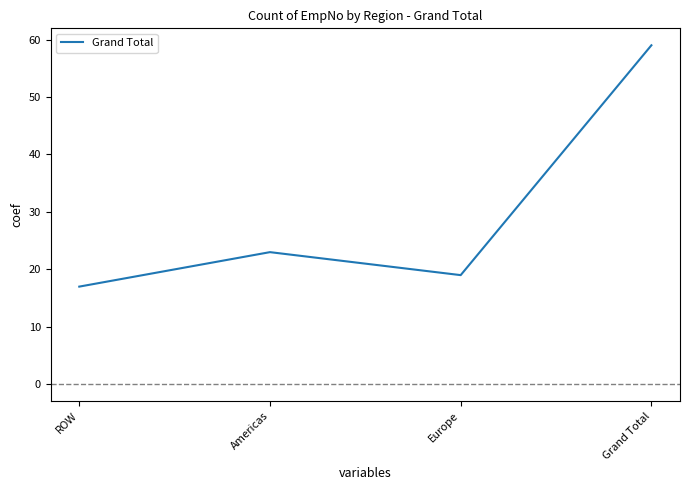

What is the ratio of the value at Americas to the value at Europe?

1.2